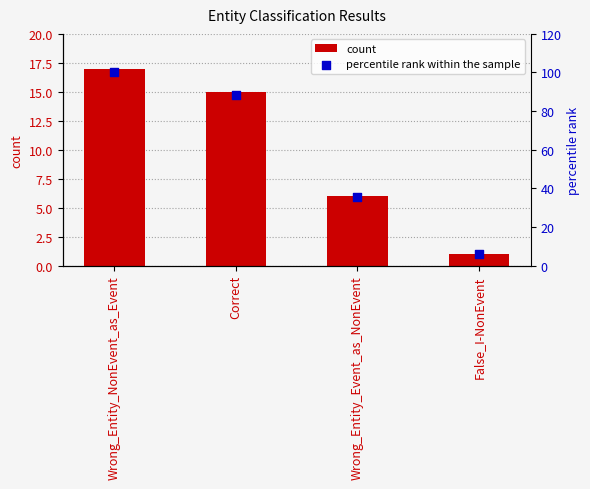

What are all the series names shown in the legend?

count, percentile rank within the sample